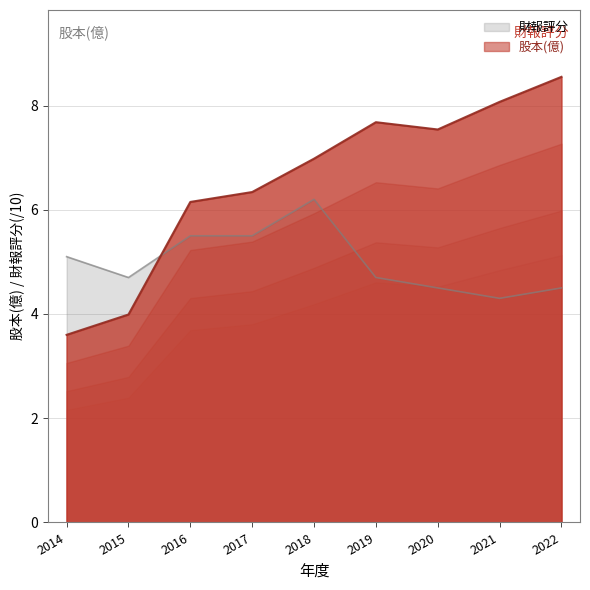

Between 2017 and 2022, which is larger?

2022